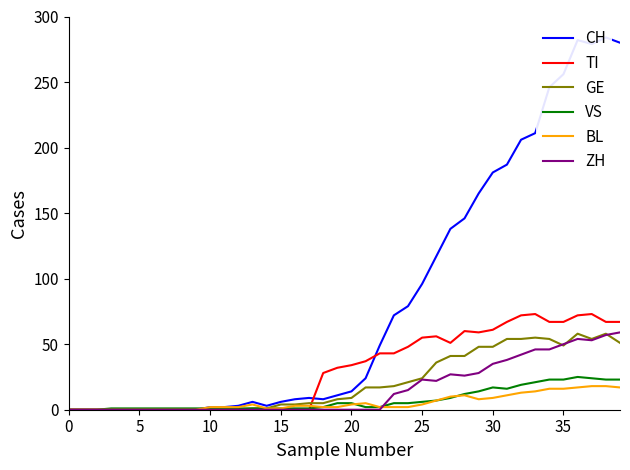

How many interior local valleys does the BL series have?

1